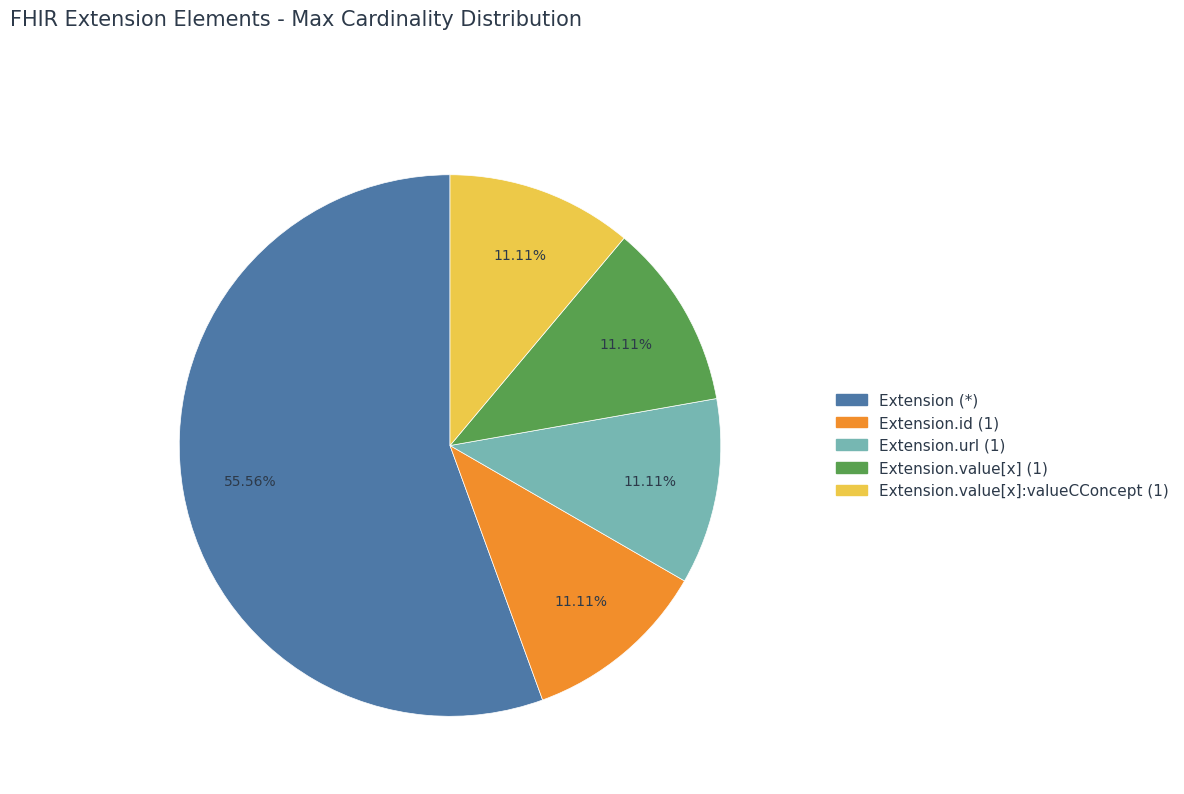

To the nearest percent, what is the difference between the largest and smallest slice percentages?

44%